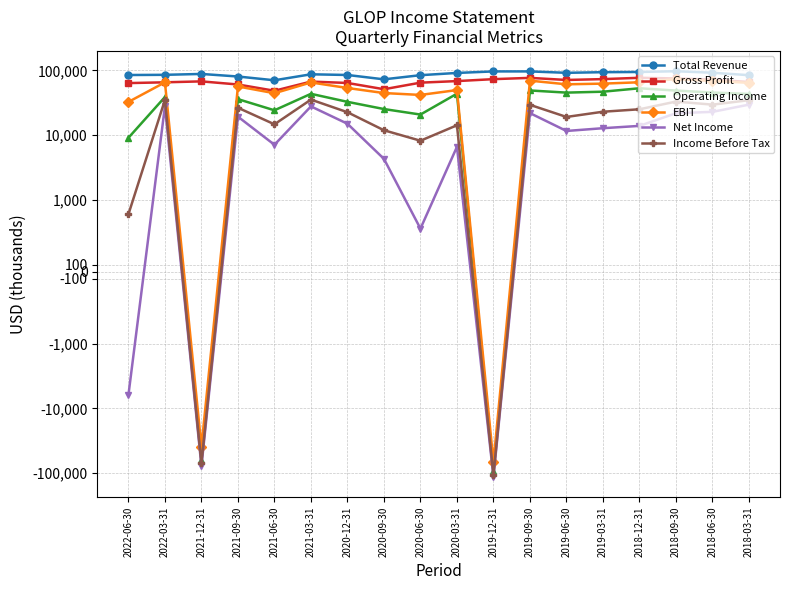

The EBIT series shows 44700 at 2020-09-30. True or false?

True